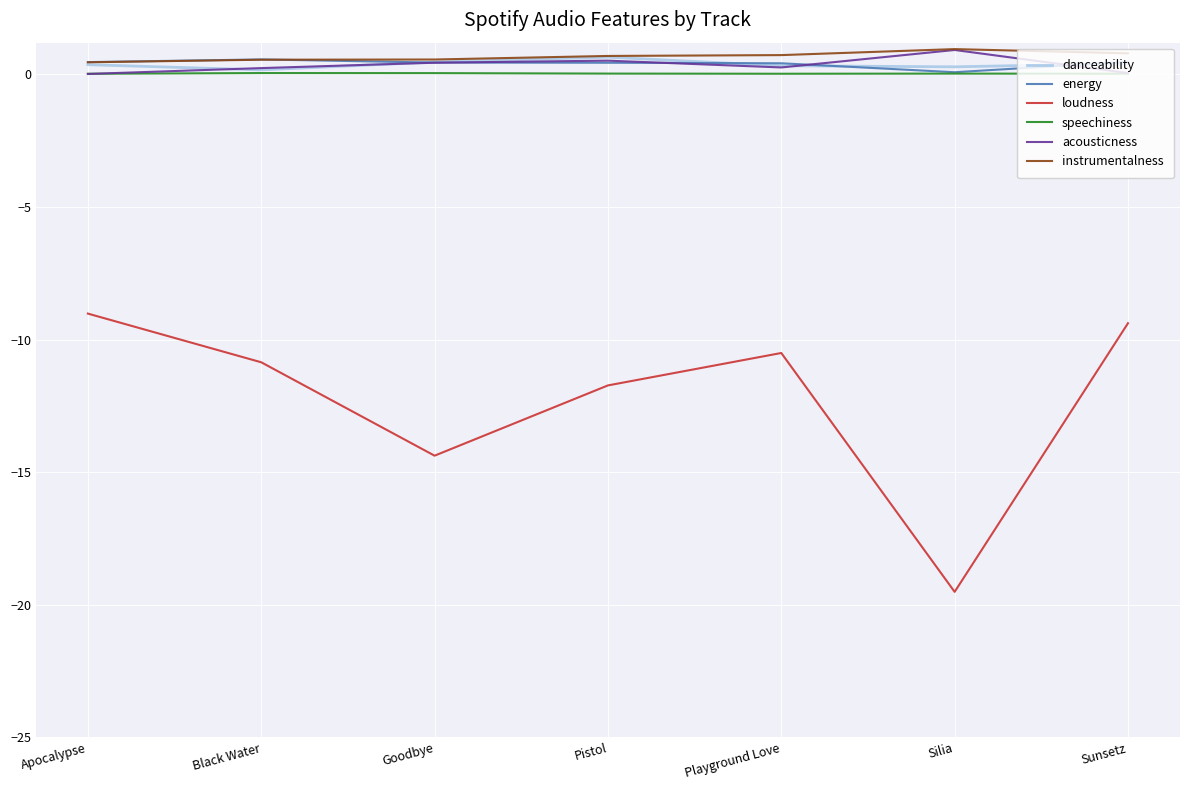

At which category does the chart reach its minimum across all series?

Silia